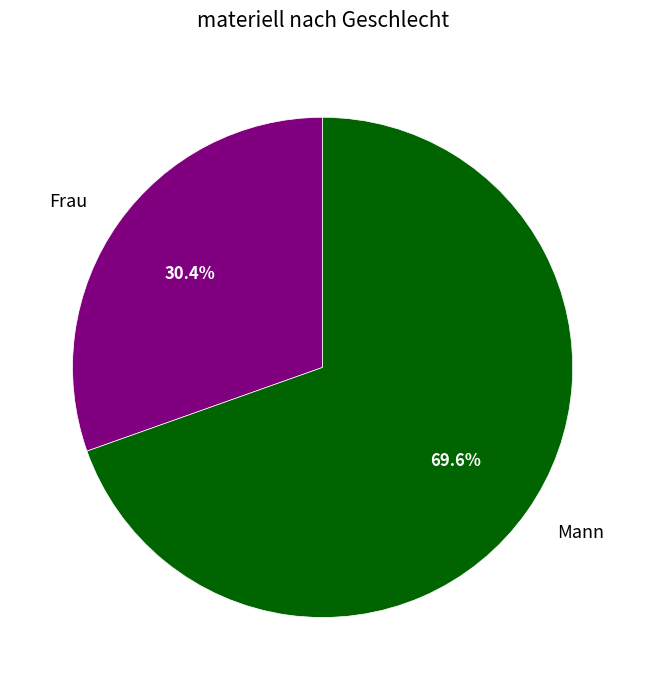

Approximately how many times larger is the value at Frau compared to Mann?

0.4